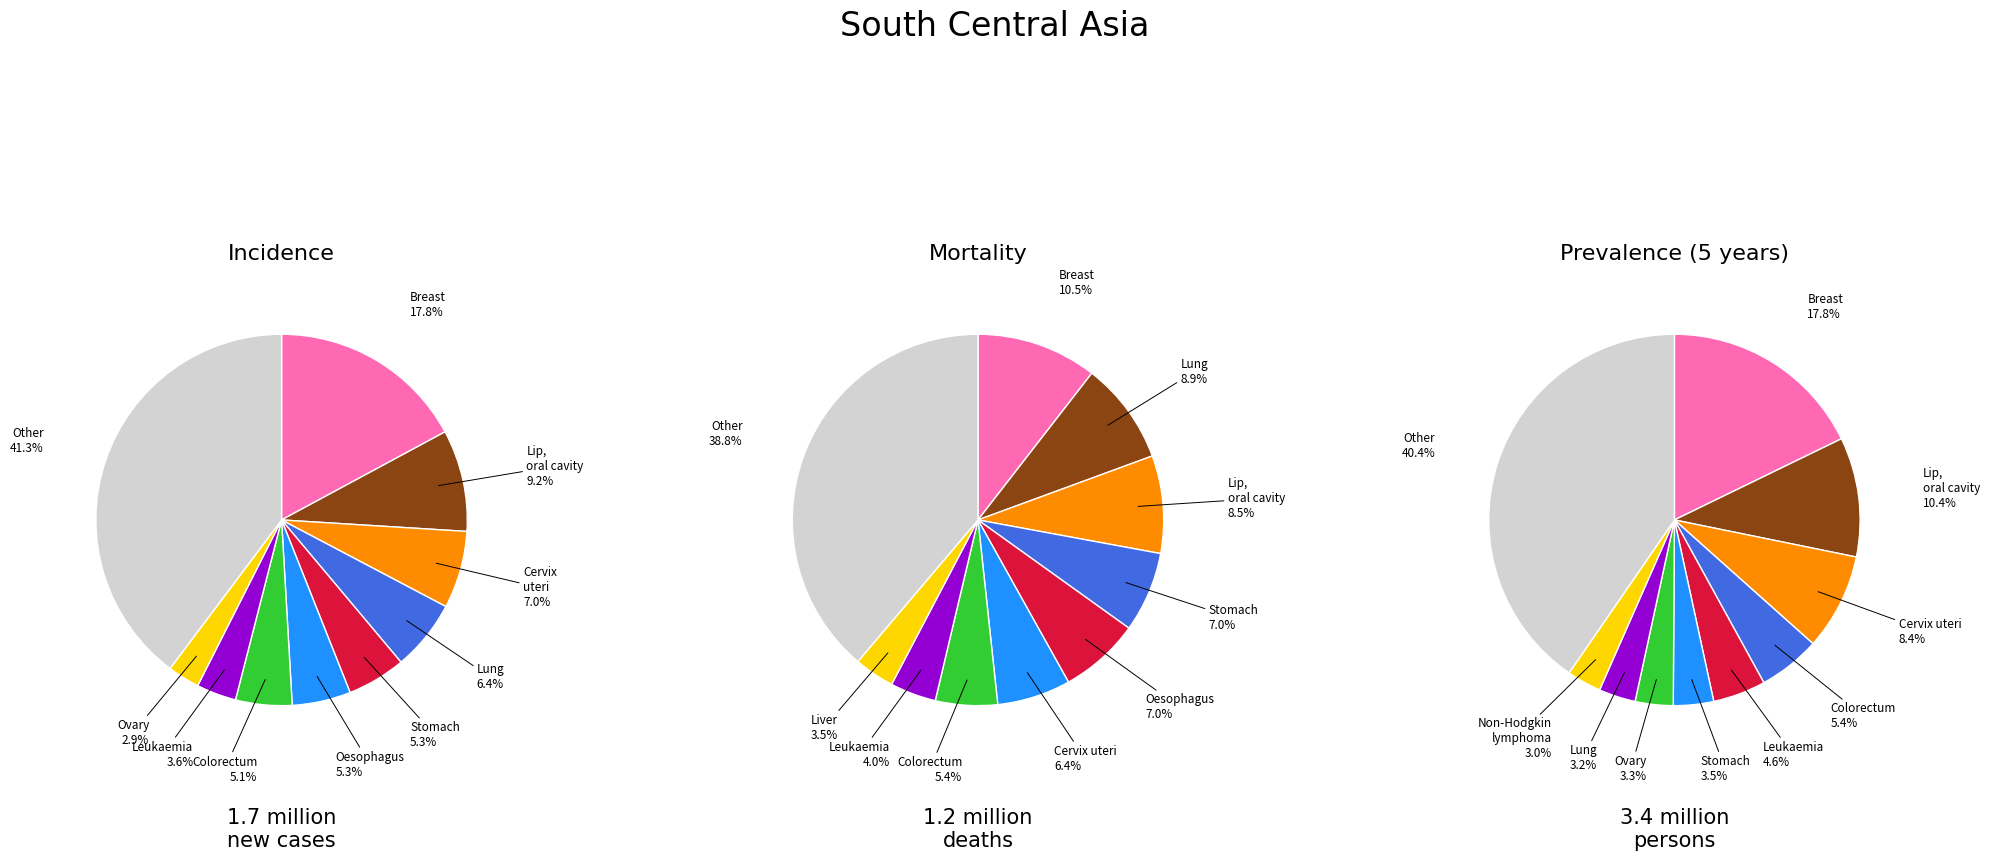

To the nearest percent, what is the average slice percentage?

10%